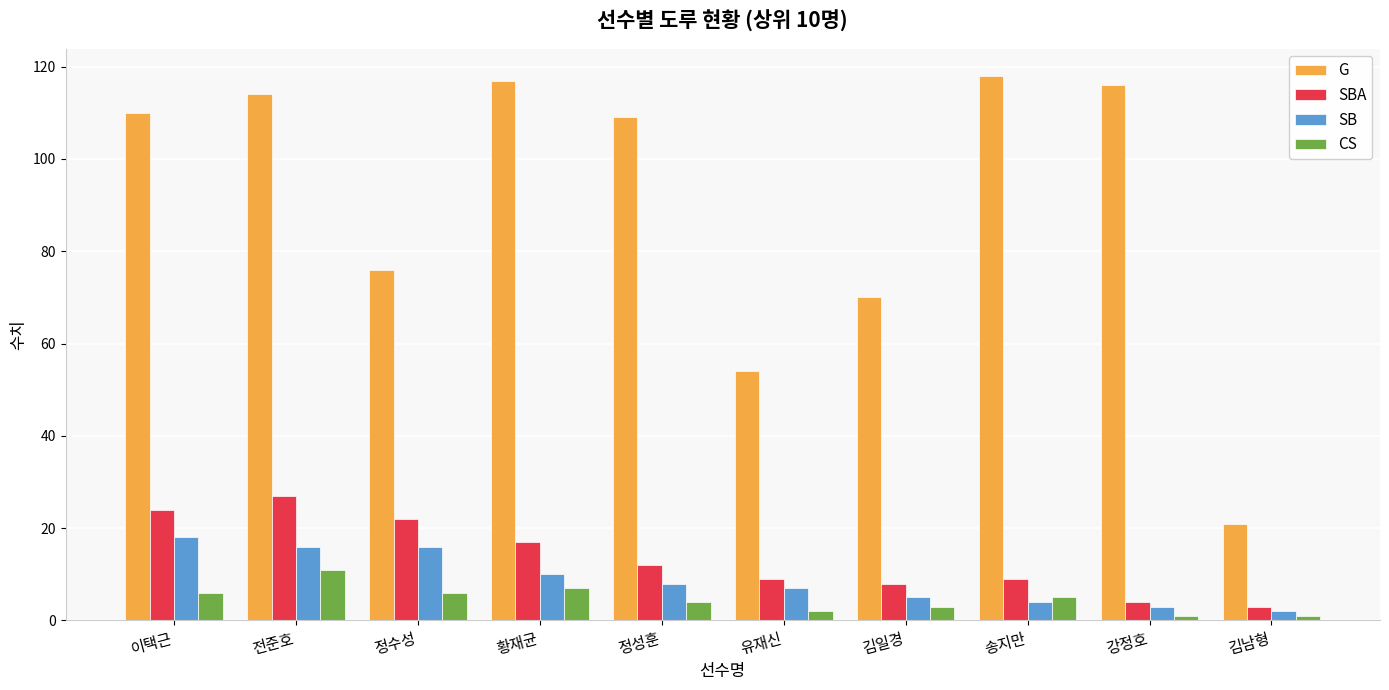

True or false: SBA has a value of 8 at 김일경.

True